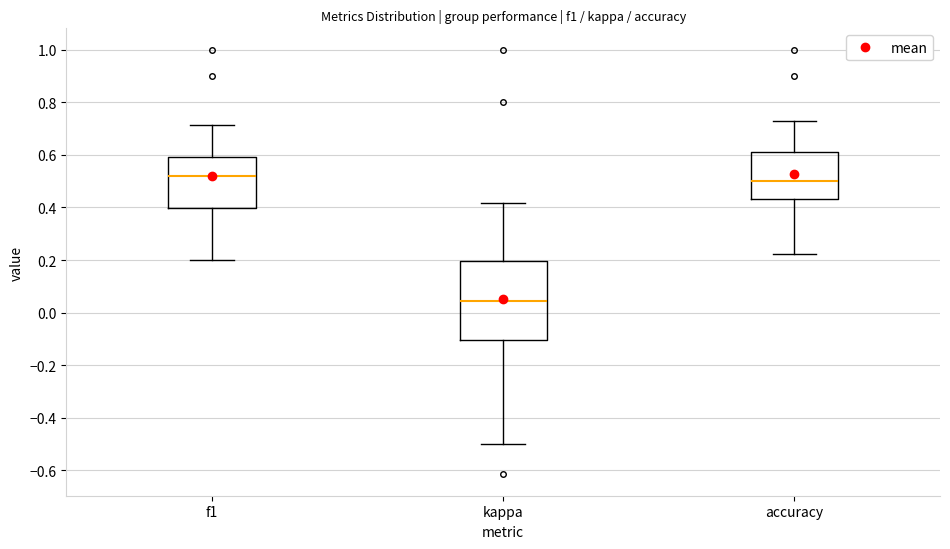

Comparing the boxes themselves (not the whiskers), which one is the tallest?

kappa